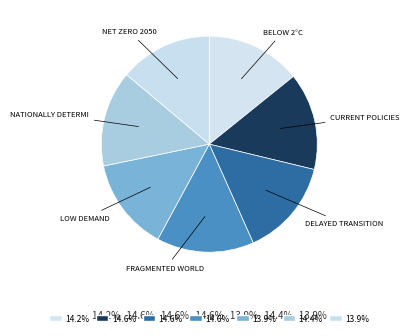

Rank the categories by value from highest to lowest.

Fragmented World, Delayed transition, Current Policies, Nationally Determined Contributions, Below 2°C, Net Zero 2050, Low demand